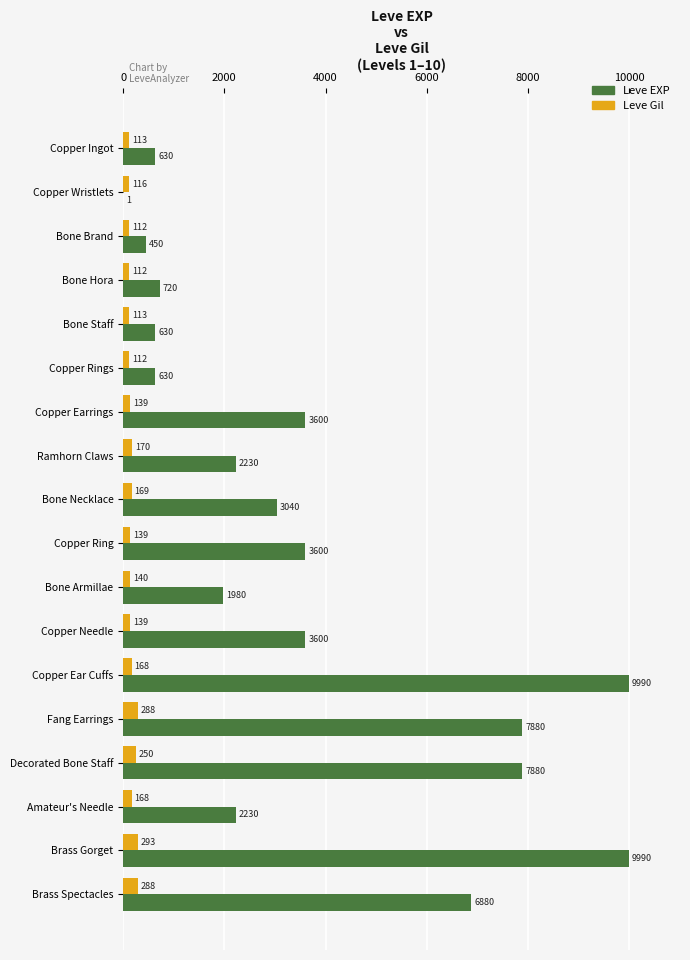

At which category is the sum across all series the highest?

Brass Gorget